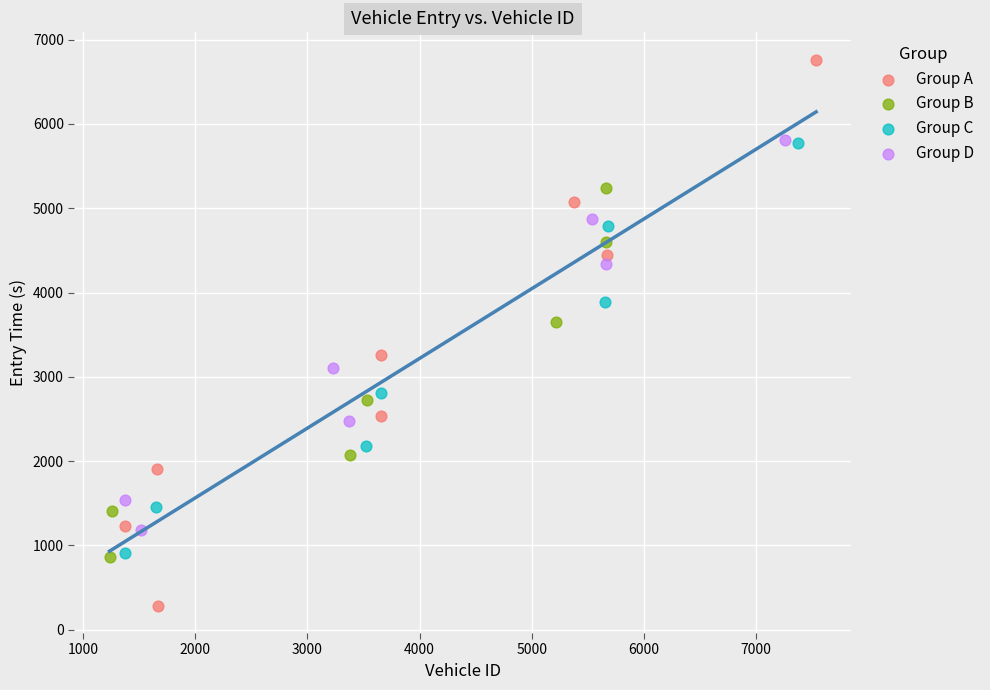

What are all the series names shown in the legend?

Group A, Group B, Group C, Group D